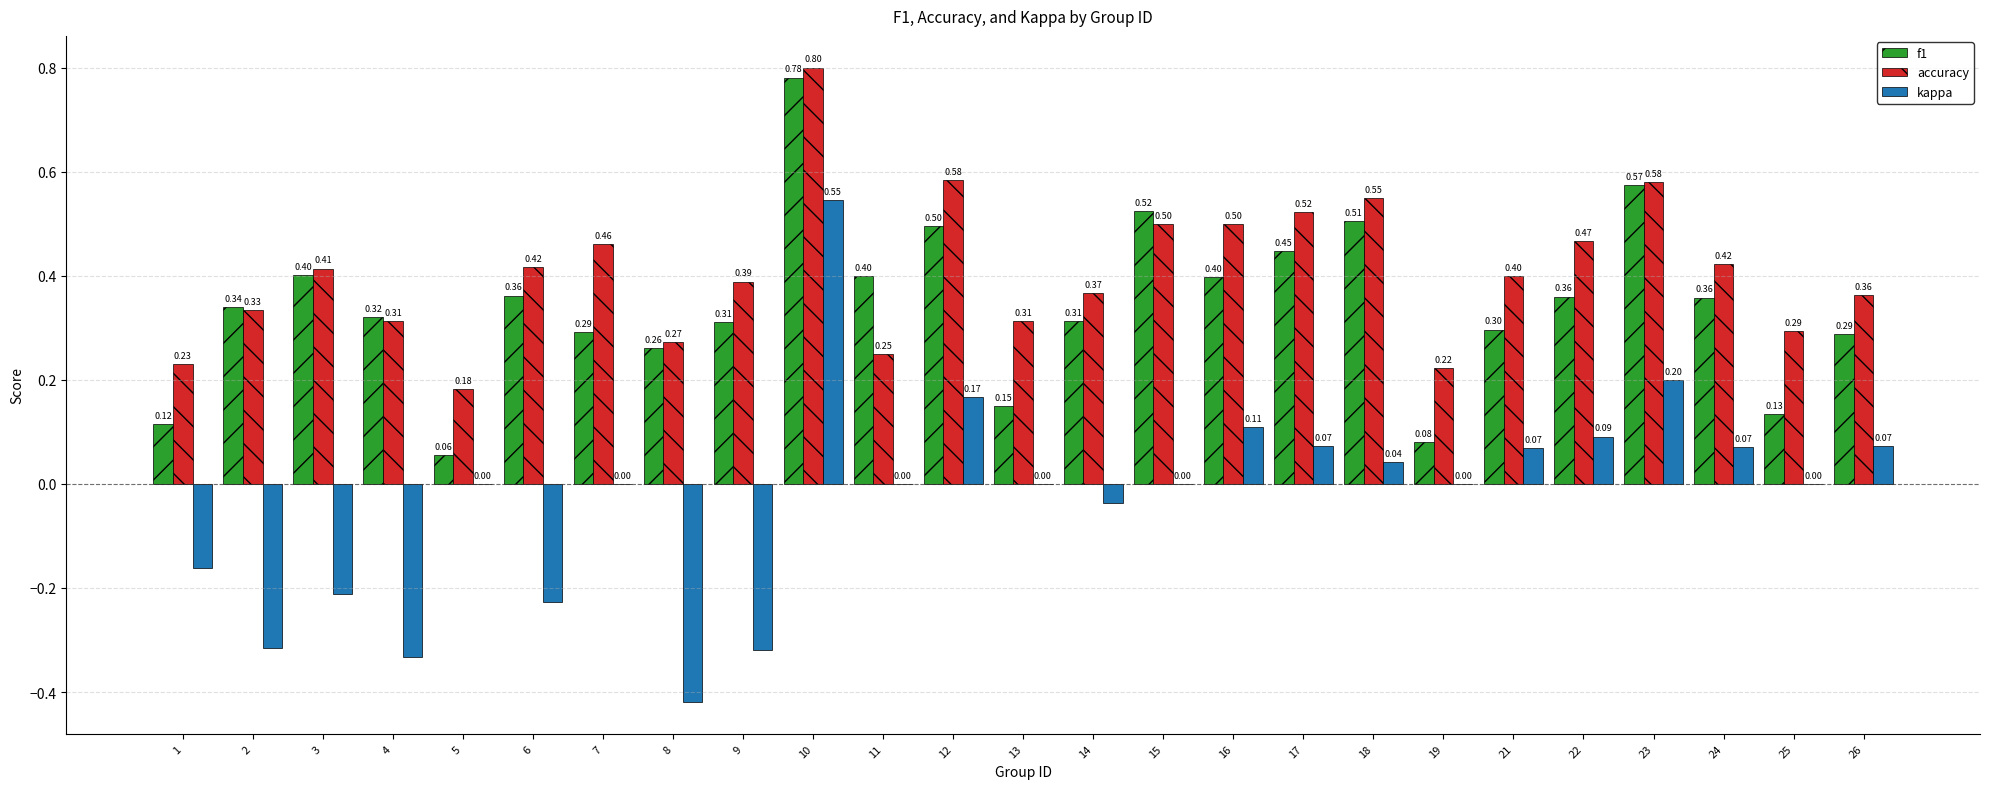

Which series has the largest total across all categories?

accuracy